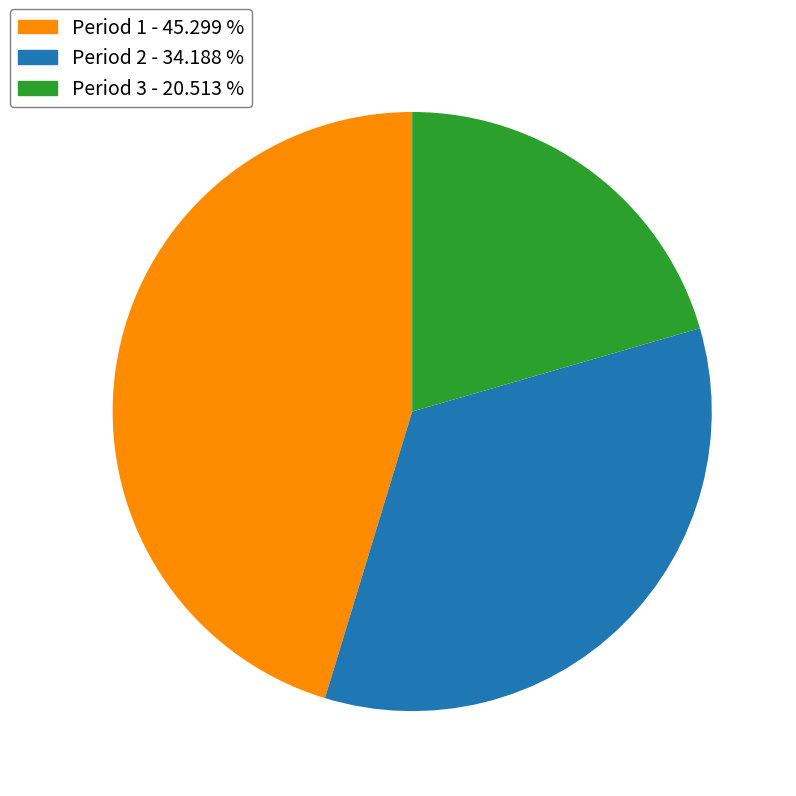

Which has a higher value, Period 3 or Period 2?

Period 2